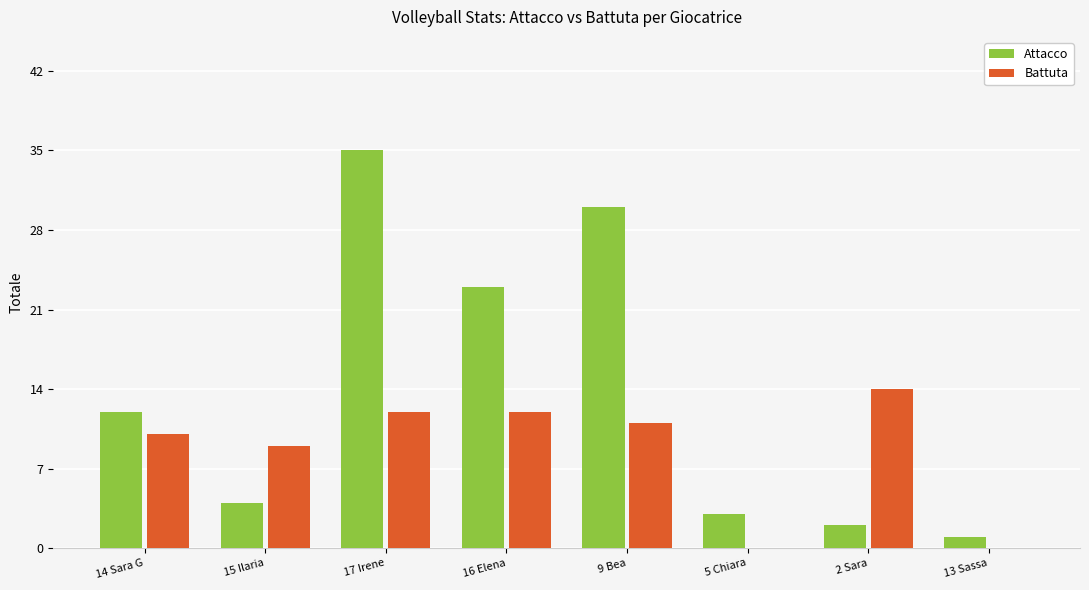

What are all the series names shown in the legend?

Attacco, Battuta